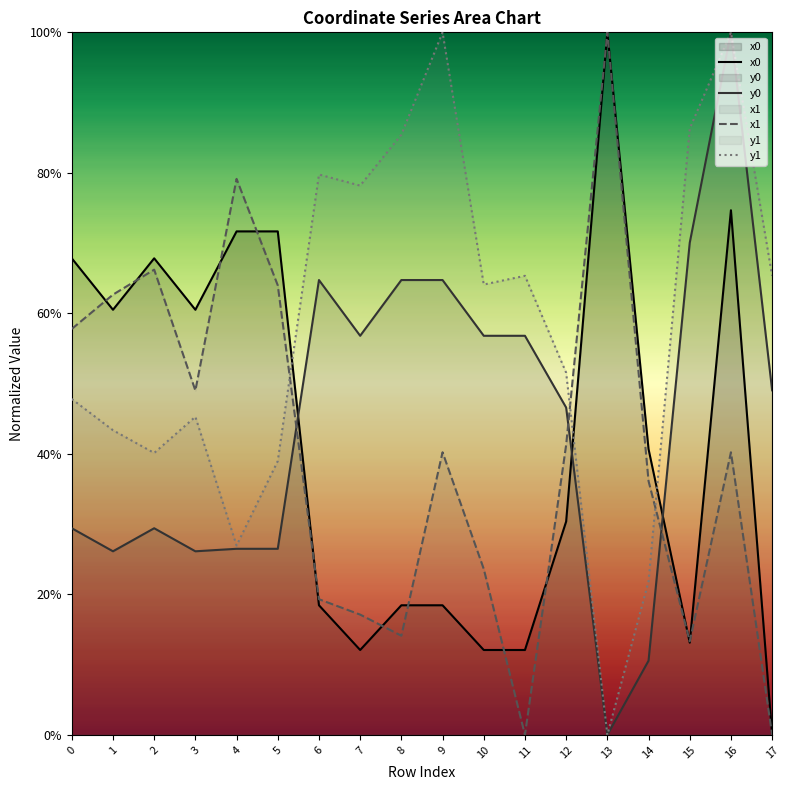

In y1, how many points are higher than both neighbors (excluding endpoints)?

5